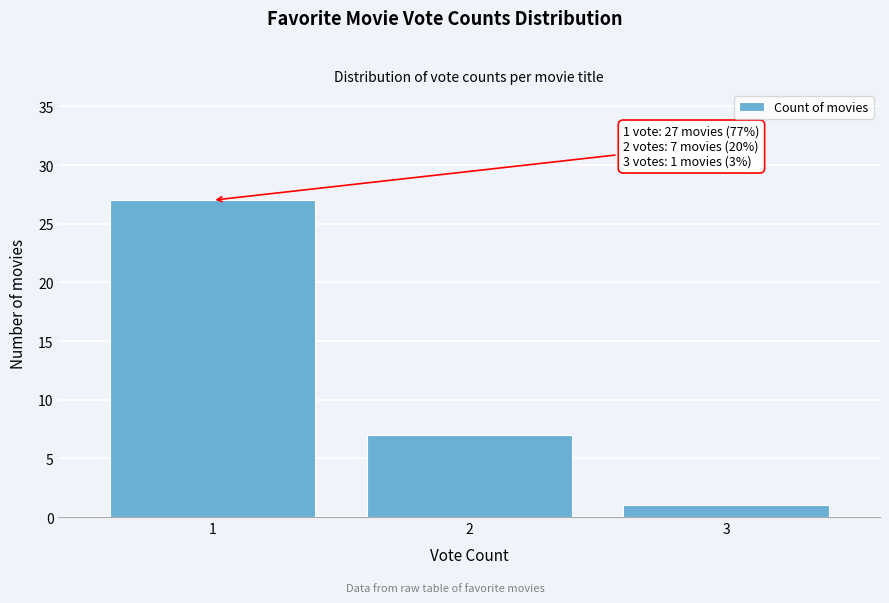

Reading right to left, list all the values displayed in this chart.

1	7	27